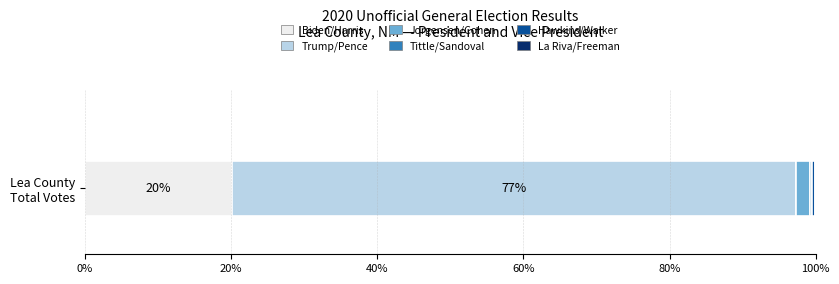

Count the number of categories in the chart.

1